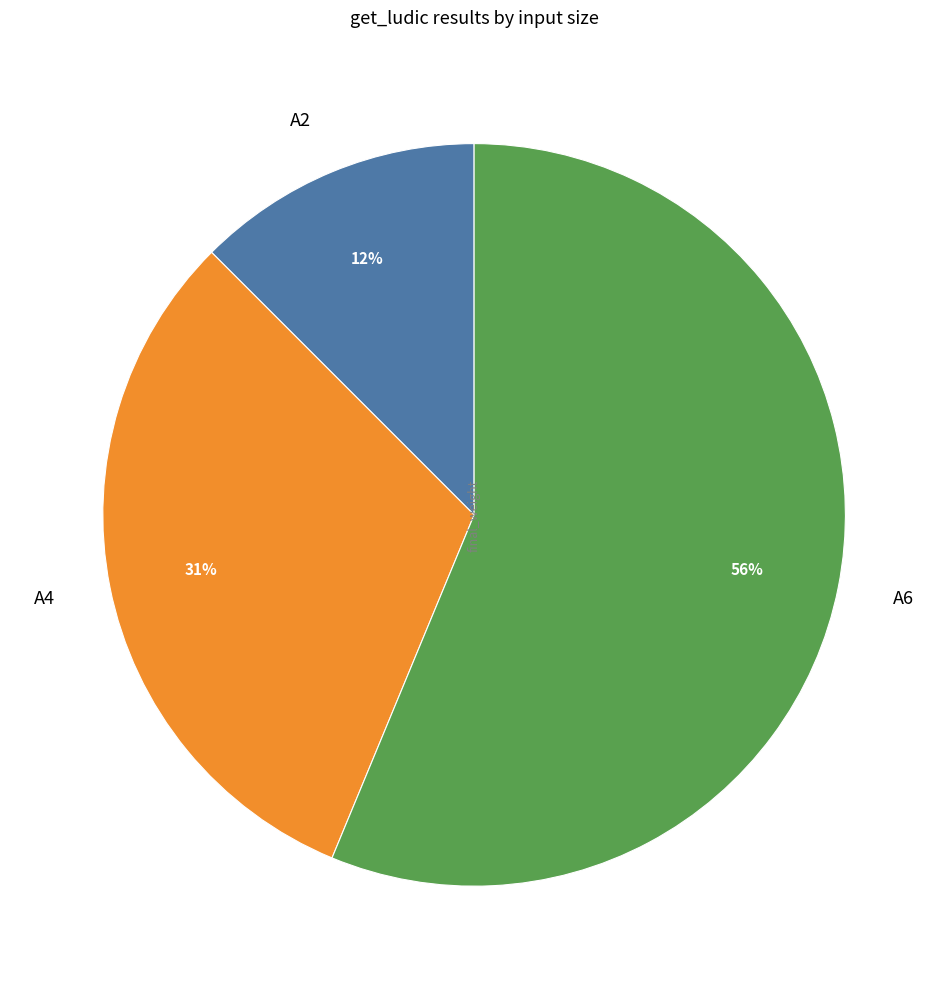

Is it true that A6 is 56% of the pie?

True